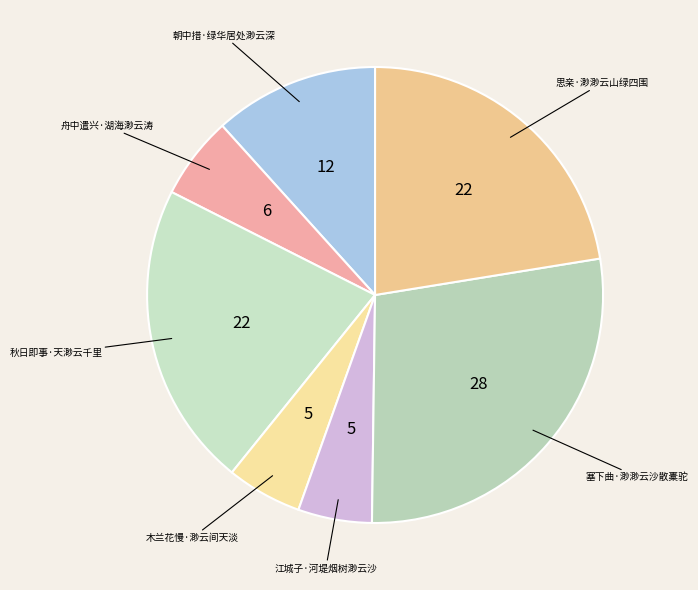

What is the largest slice in the pie chart?

塞下曲·渺渺云沙散橐驼